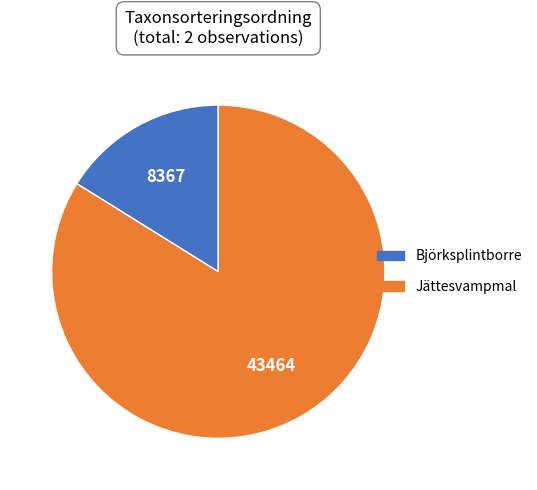

Does any single category account for the majority?

Yes